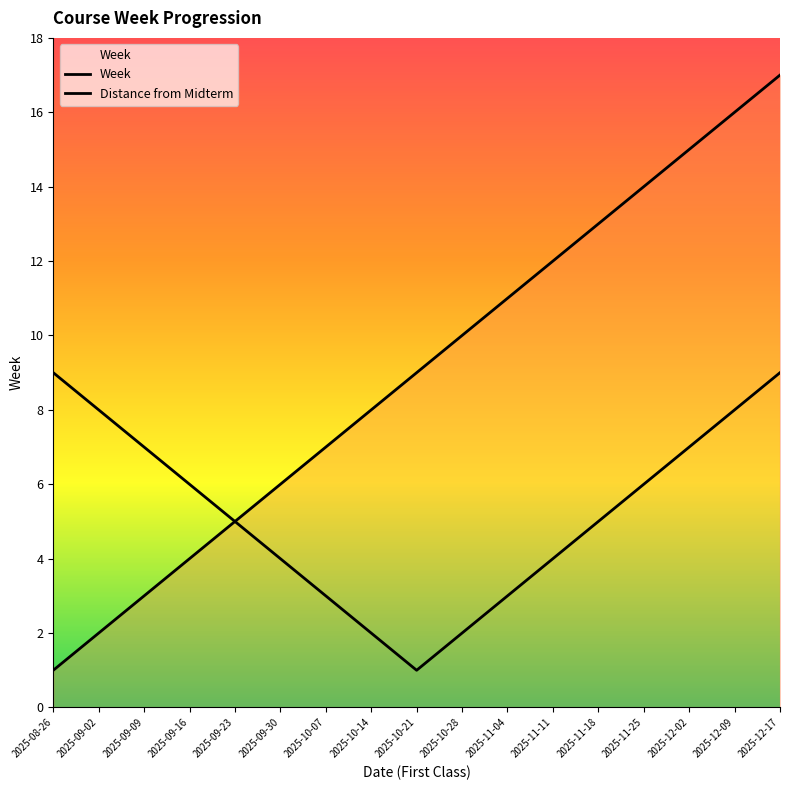

What are all the series names shown in the legend?

Week, Distance from Midterm